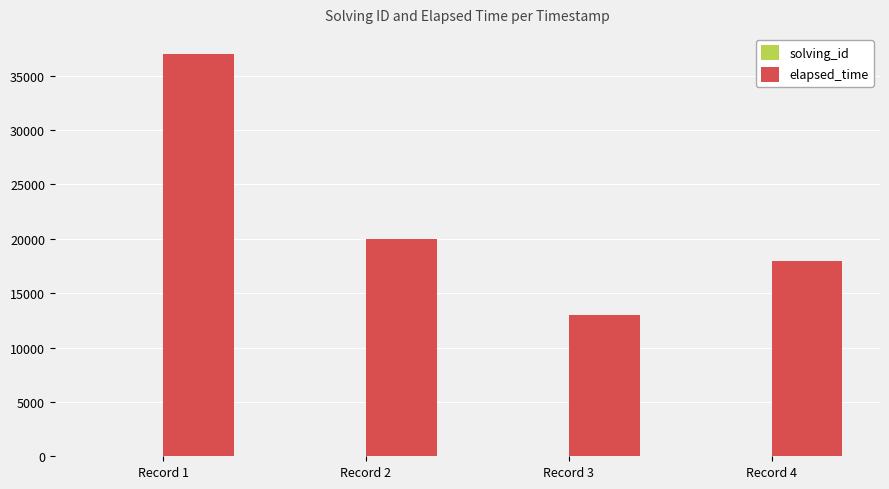

At which label does elapsed_time first exceed 20000?

Record 1